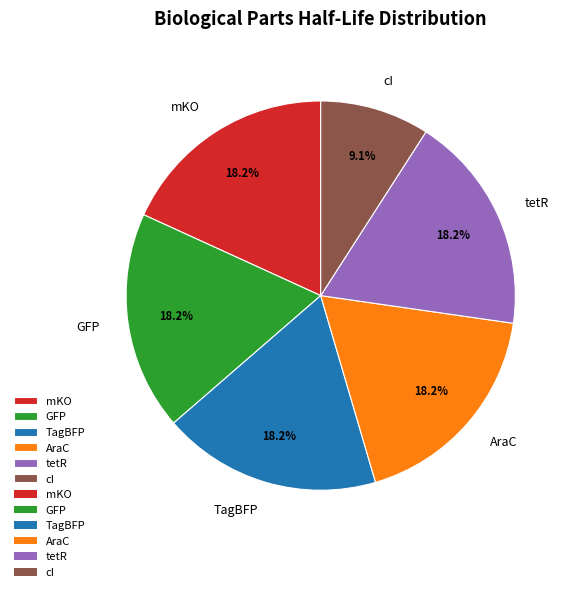

To the nearest percent, what is the combined percentage of tetR and AraC?

36%